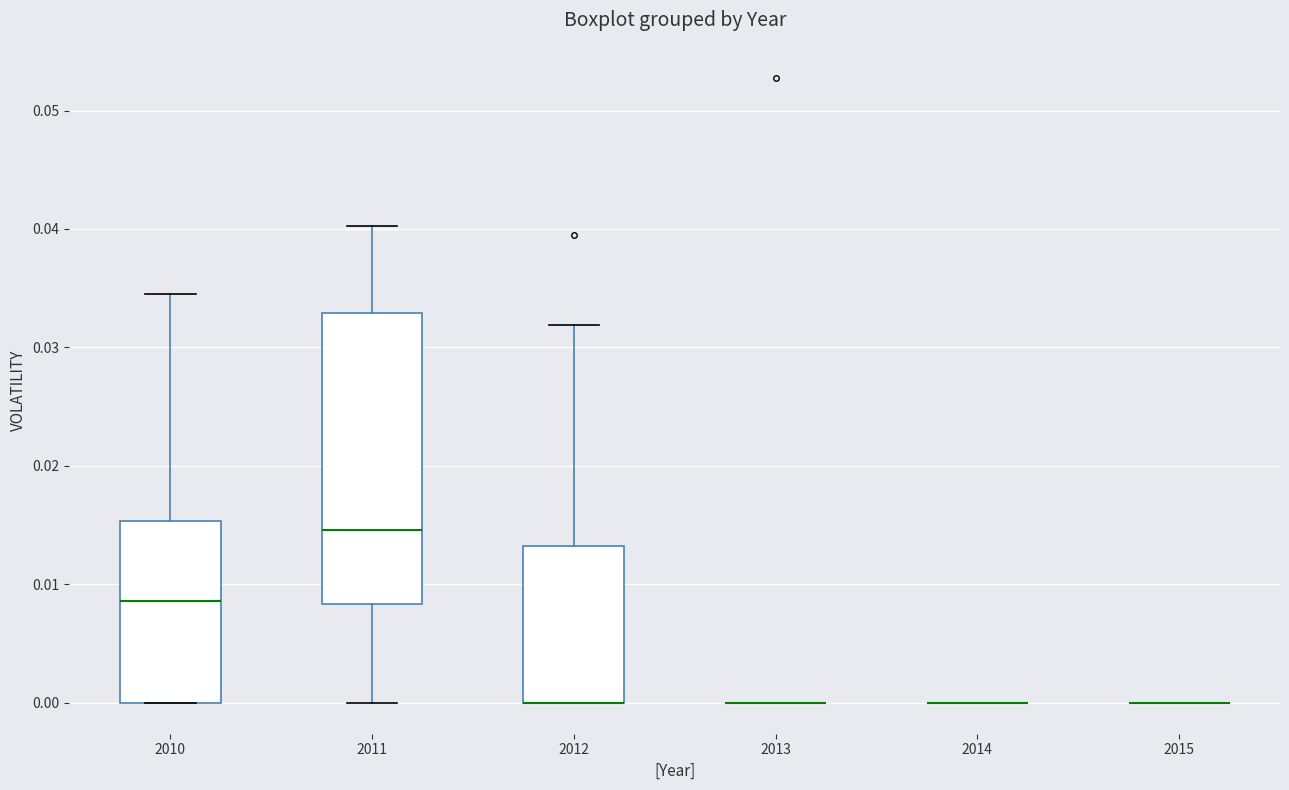

Which box is the tallest, from its lower edge to its upper edge?

2011